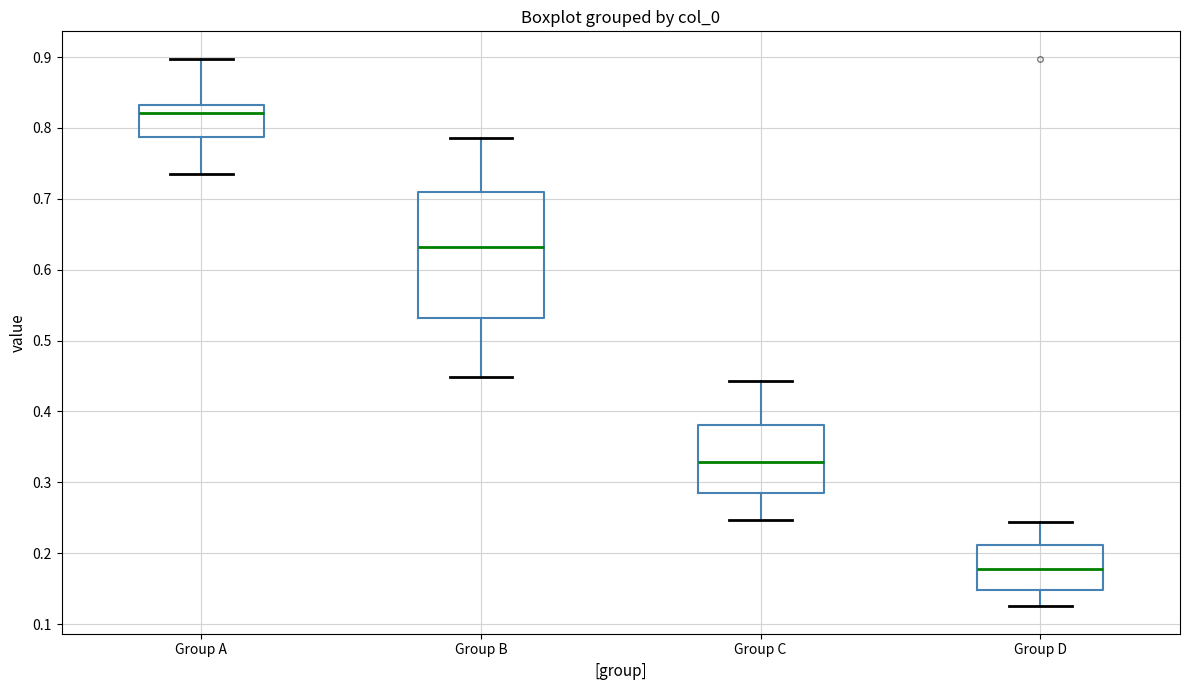

Reading left to right, read every box against the y-axis: the position of its median line, the range the box covers, and the ends of its whiskers. The values are not printed on the chart, so give them approximately, as read against the axis.

Group A: median 0.82, box 0.79 to 0.83, whiskers 0.74 to 0.90
Group B: median 0.63, box 0.53 to 0.71, whiskers 0.45 to 0.79
Group C: median 0.33, box 0.29 to 0.38, whiskers 0.25 to 0.44
Group D: median 0.18, box 0.15 to 0.21, whiskers 0.13 to 0.24